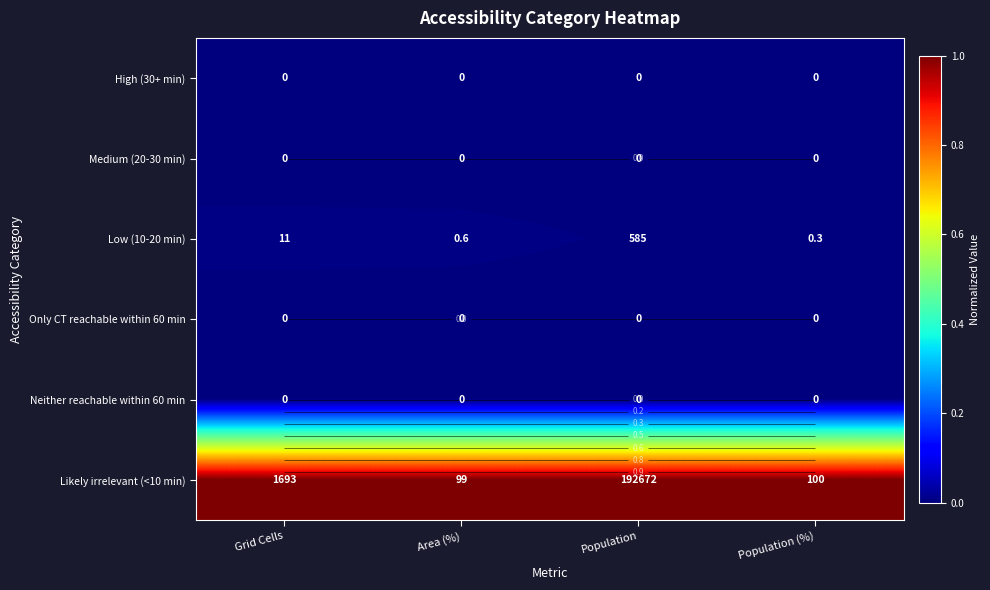

Which series has the largest total across all categories?

Likely irrelevant (<10 min)